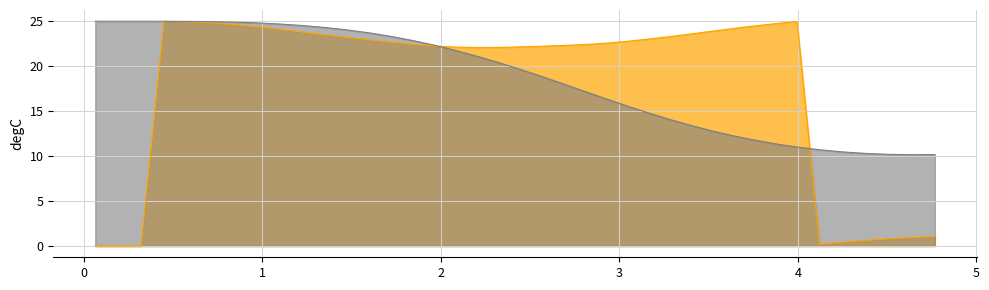

What is the maximum value shown in the chart?

25.0